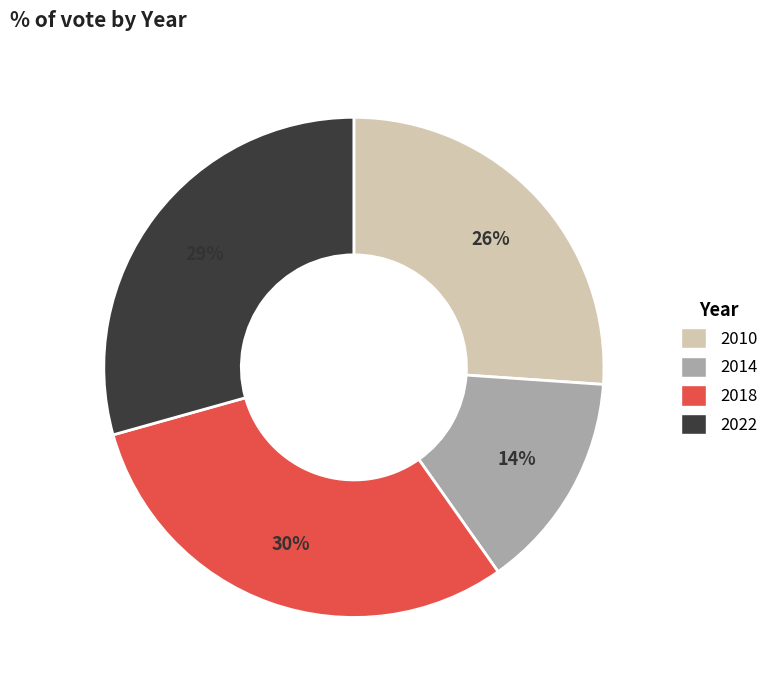

What is the largest slice in the pie chart?

2018